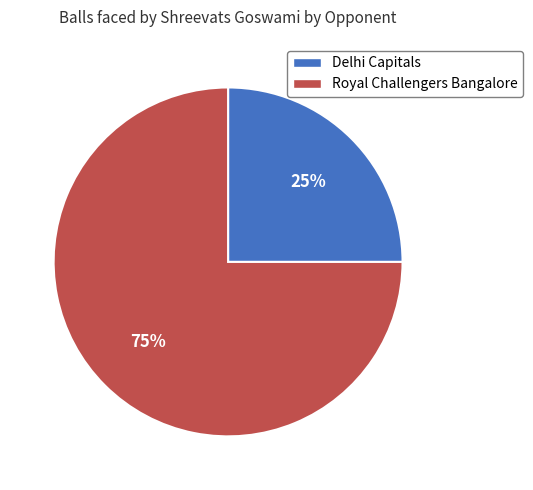

Which slice is the largest?

Royal Challengers Bangalore